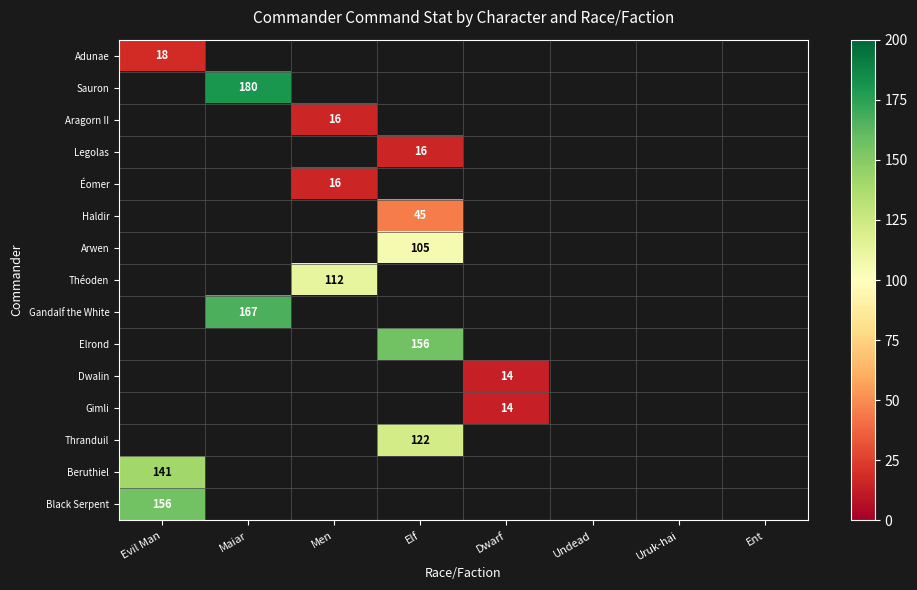

The Adunae series shows 4 at Evil Man. True or false?

False